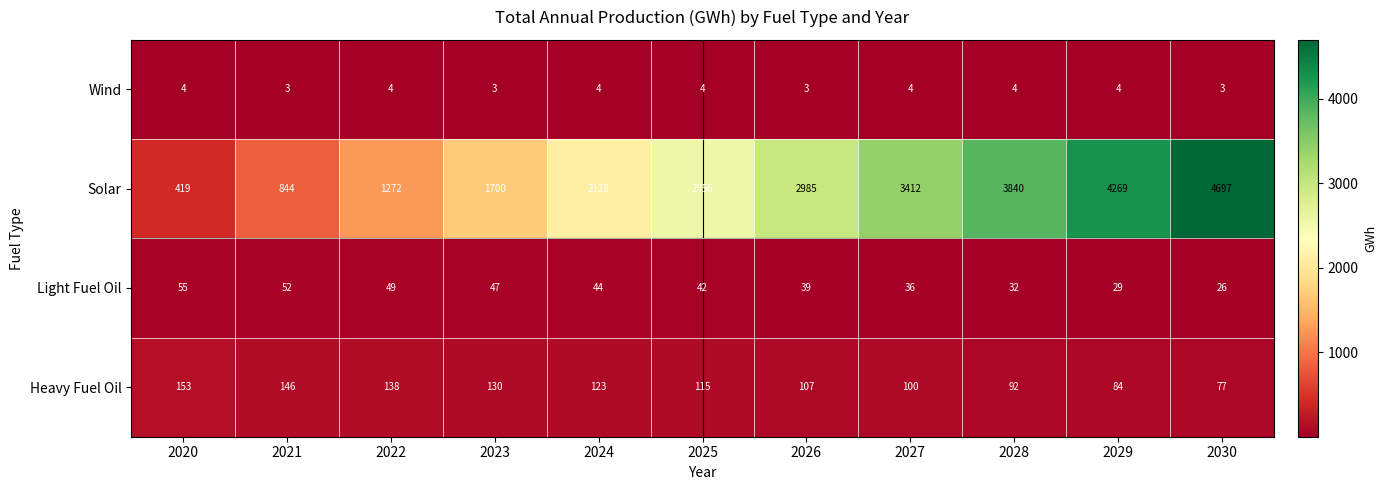

True or false: Wind has a value of 3 at 2029.

False